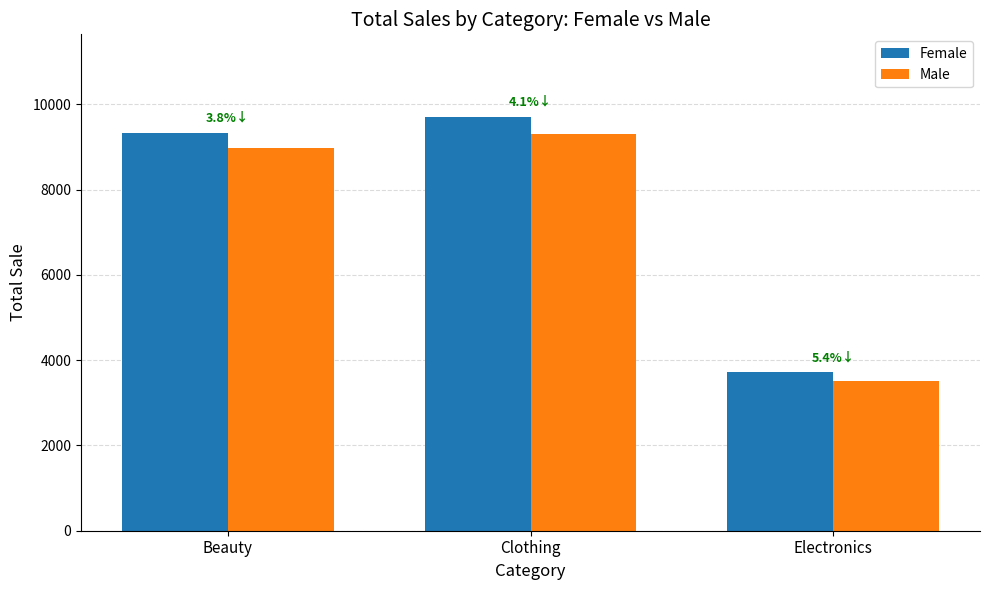

At how many categories does at least one series exceed 7316?

2